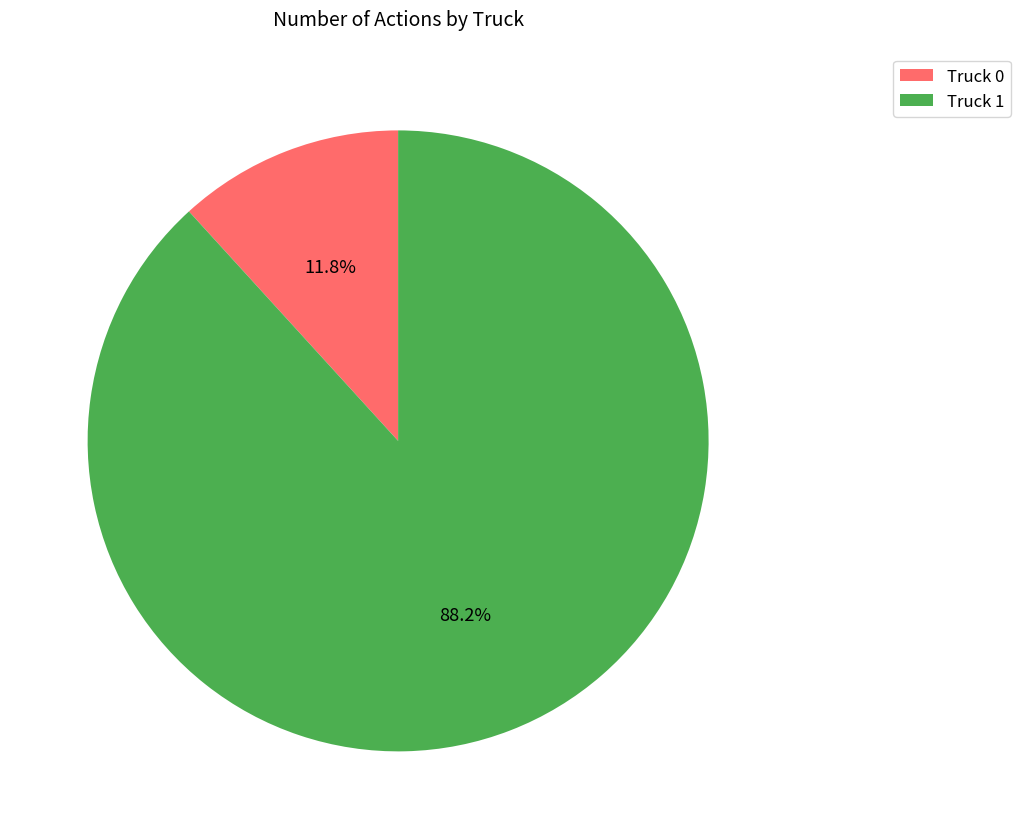

Which slice is the largest?

Truck 1